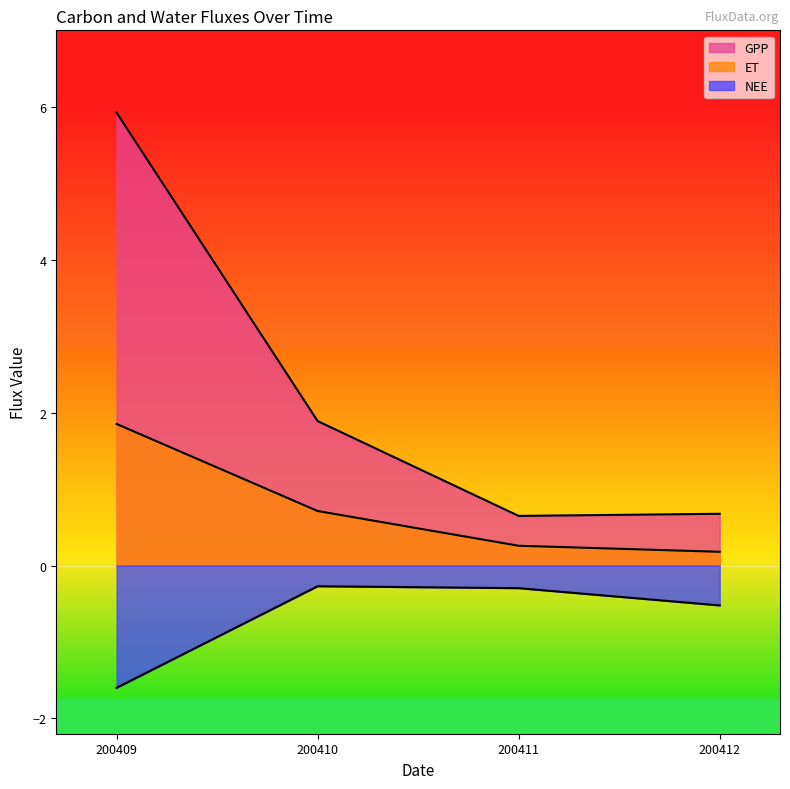

True or false: GPP has a value of 0.4 at 200412.

False